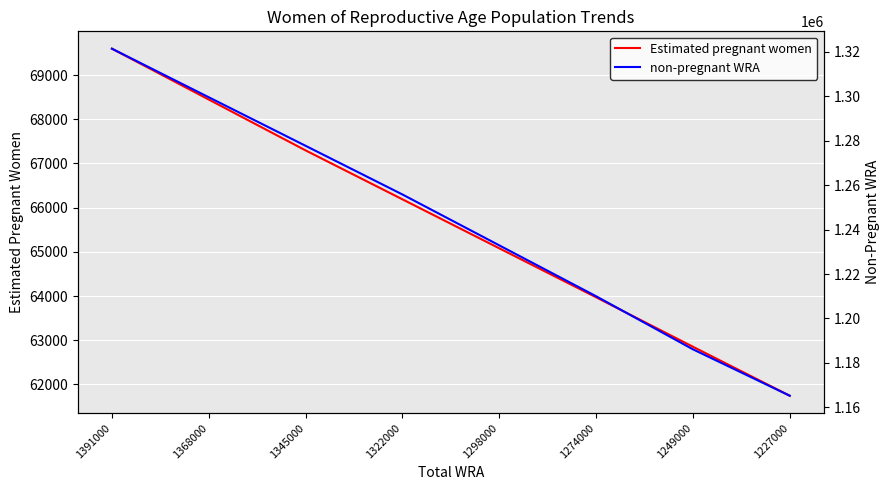

True or false: non-pregnant WRA and Estimated pregnant women intersect in this chart.

False